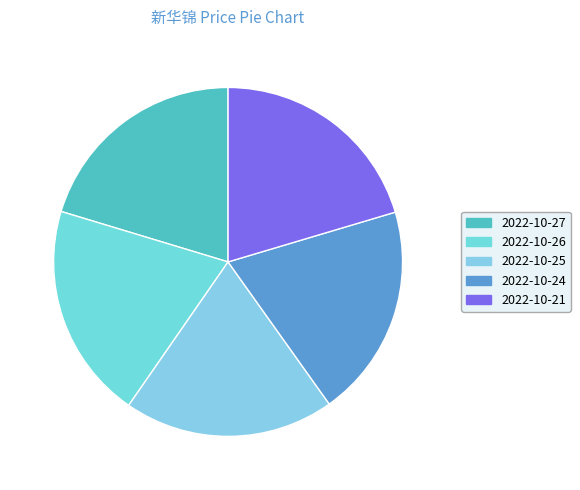

Is there a majority slice in this chart?

No